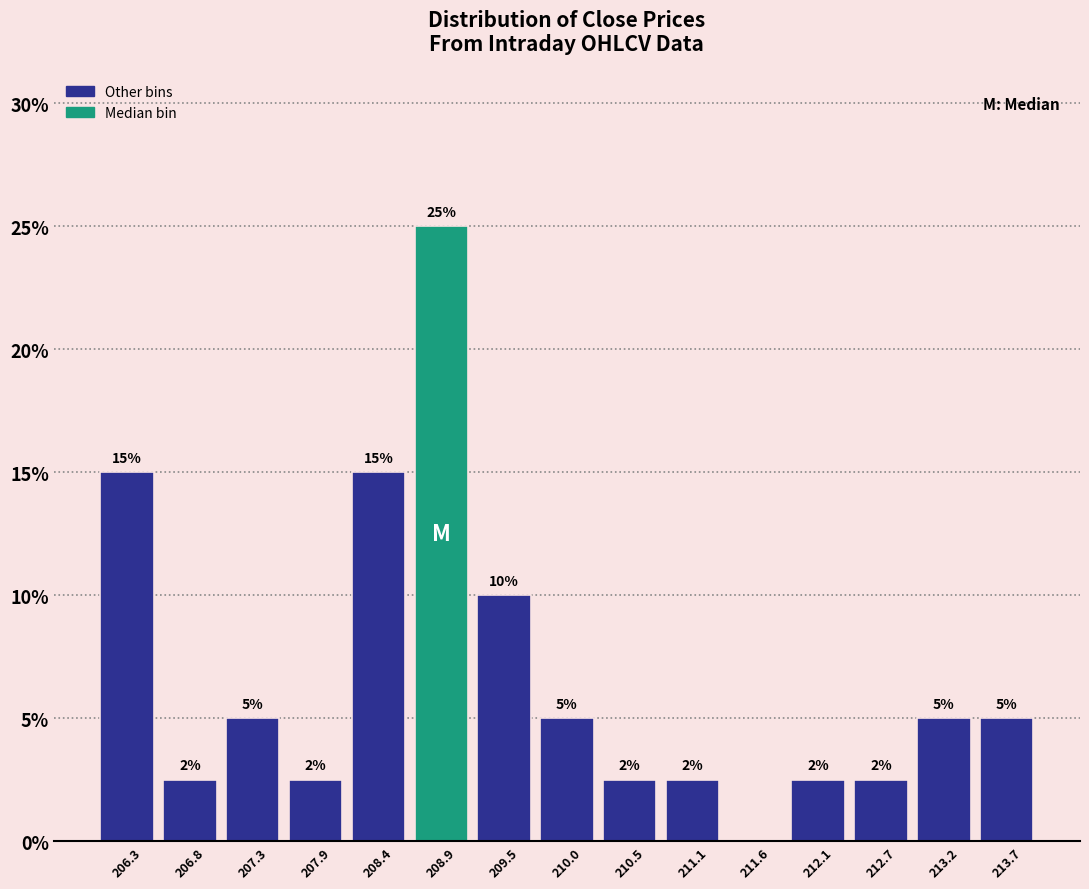

Which range on the x-axis has the tallest bar?

208.7 to 209.2